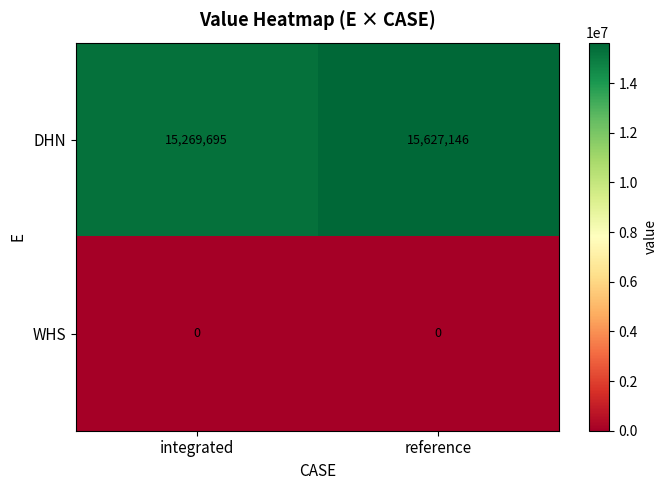

Rank the series at reference from lowest to highest value.

WHS, DHN